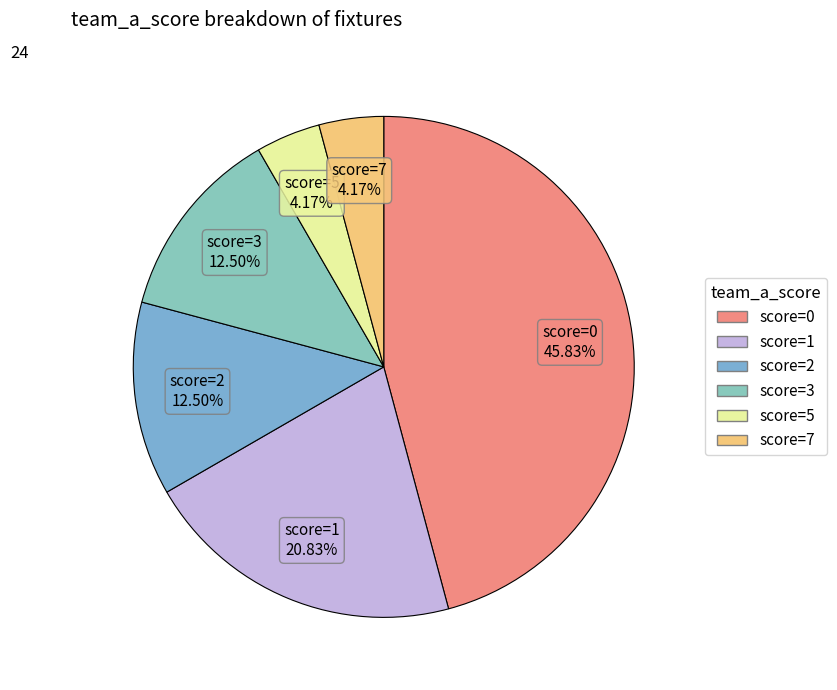

Approximately how many times larger is the value at score=2 compared to score=0?

0.3